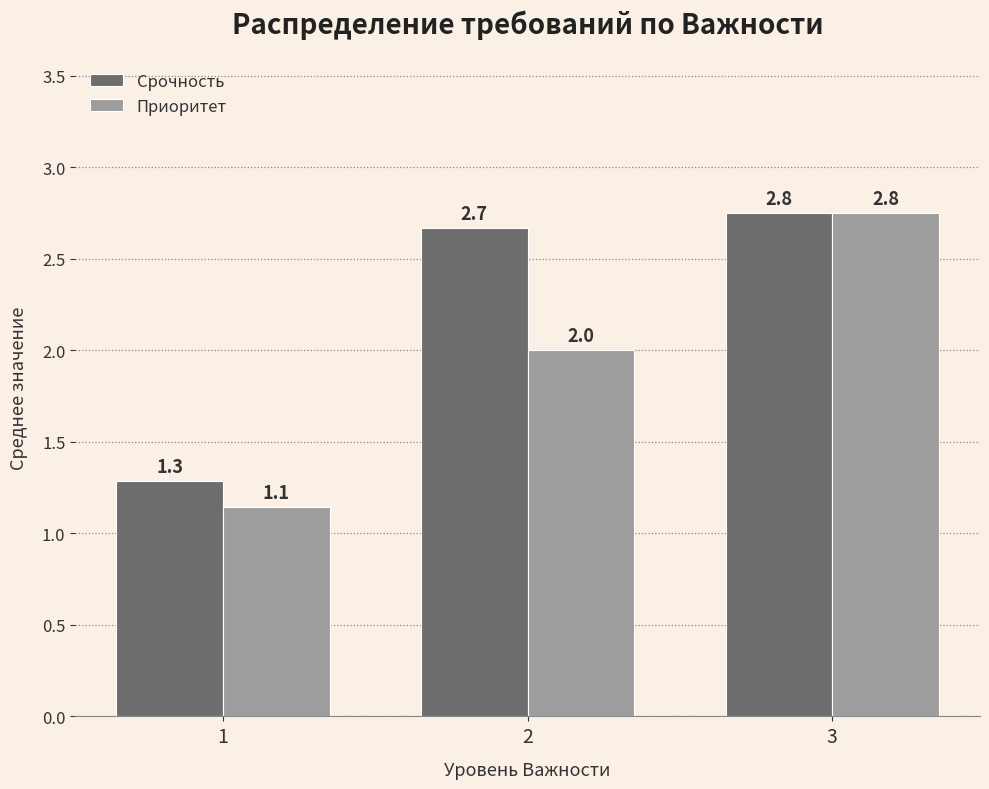

Rank the categories by Срочность value from highest to lowest.

3, 2, 1